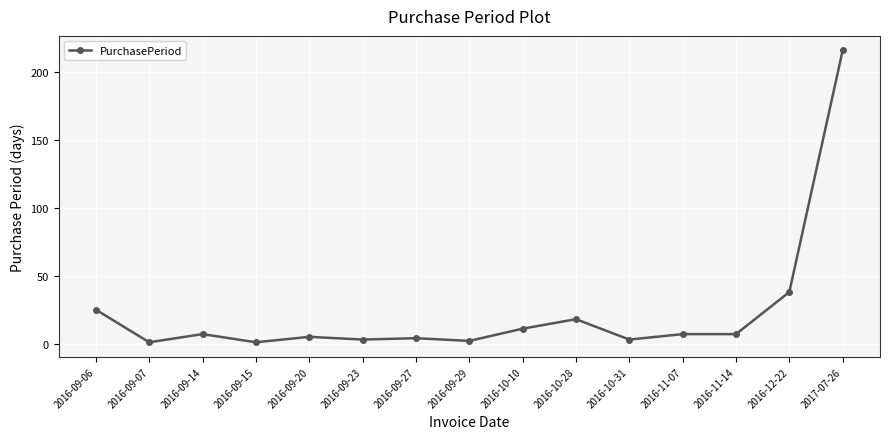

What is the change in value from 2016-09-06 to 2016-10-28?

-7